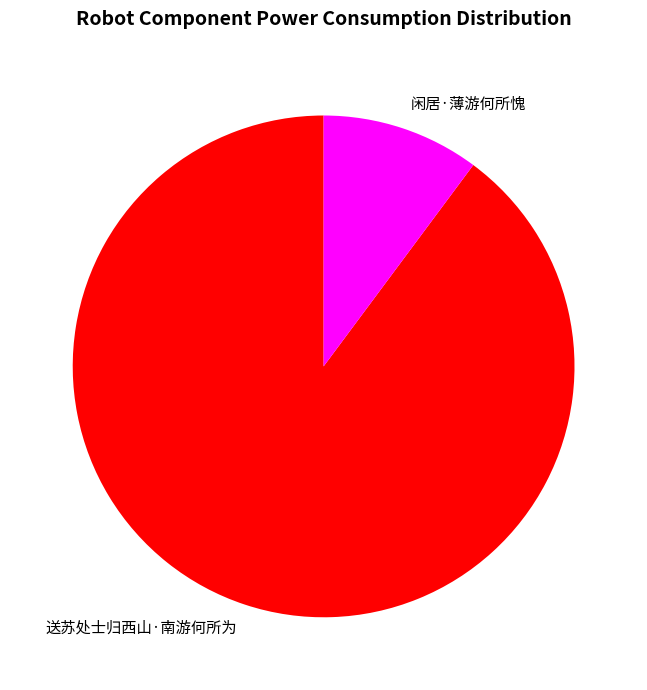

How many segments does this pie chart have?

2